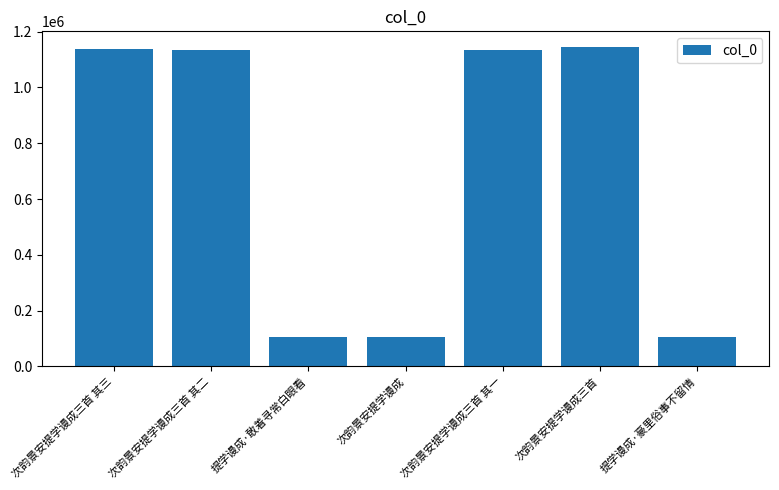

Read the value at 次韵景安提学谩成三首 其二.

1134910